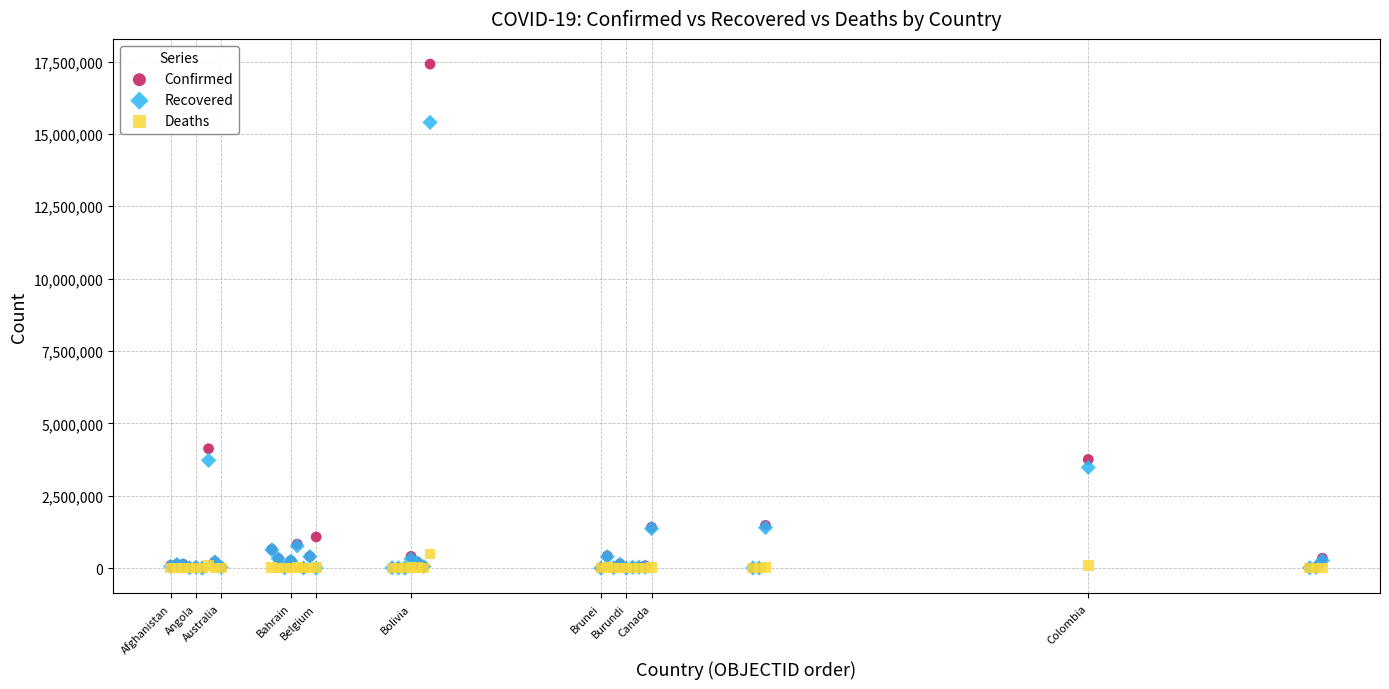

In the Confirmed series, what Y value is closest to 8706507?

4124190